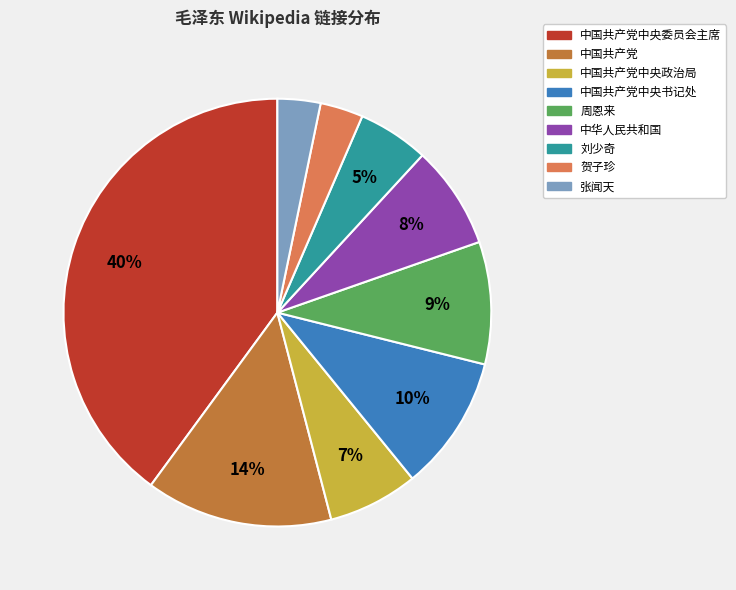

To the nearest percent, what is the average slice percentage?

11%